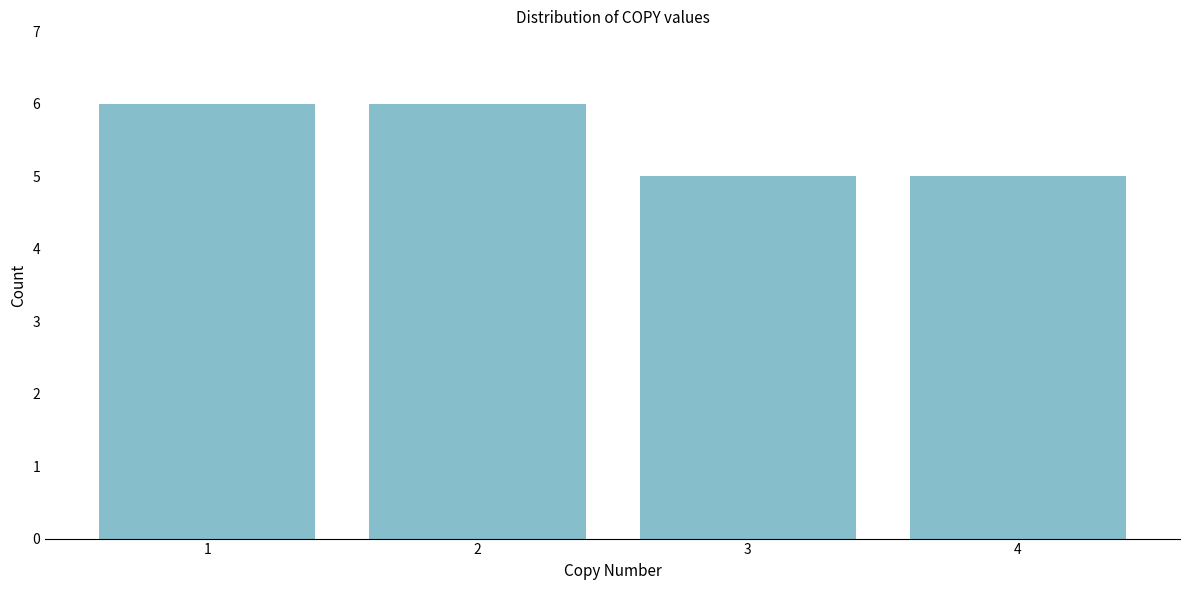

Reading left to right, transcribe all the data shown in this chart.

1=6	2=6	3=5	4=5